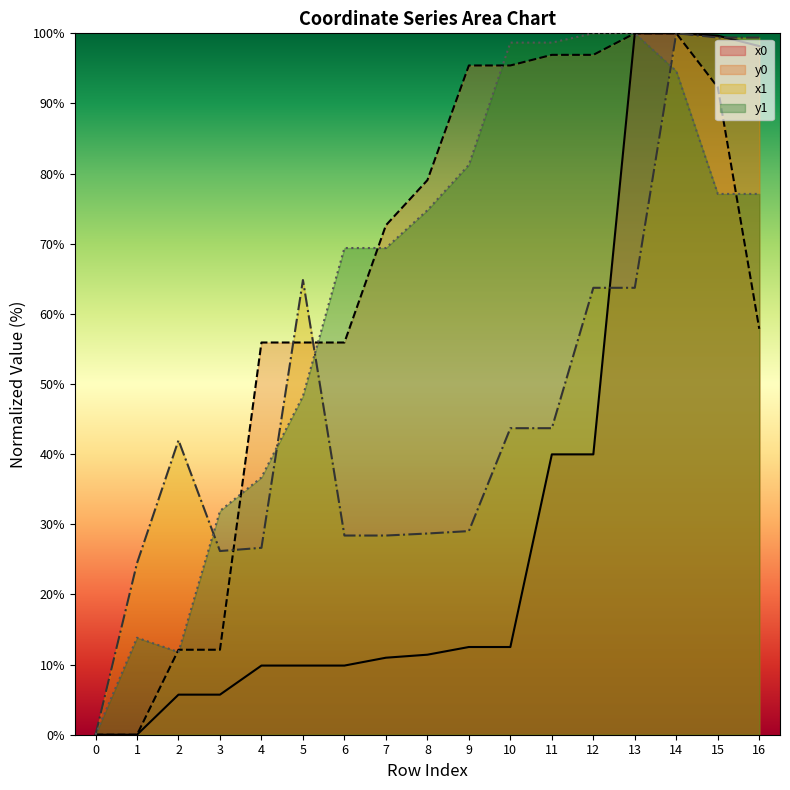

What is the highest value of the x0 series?

100.0